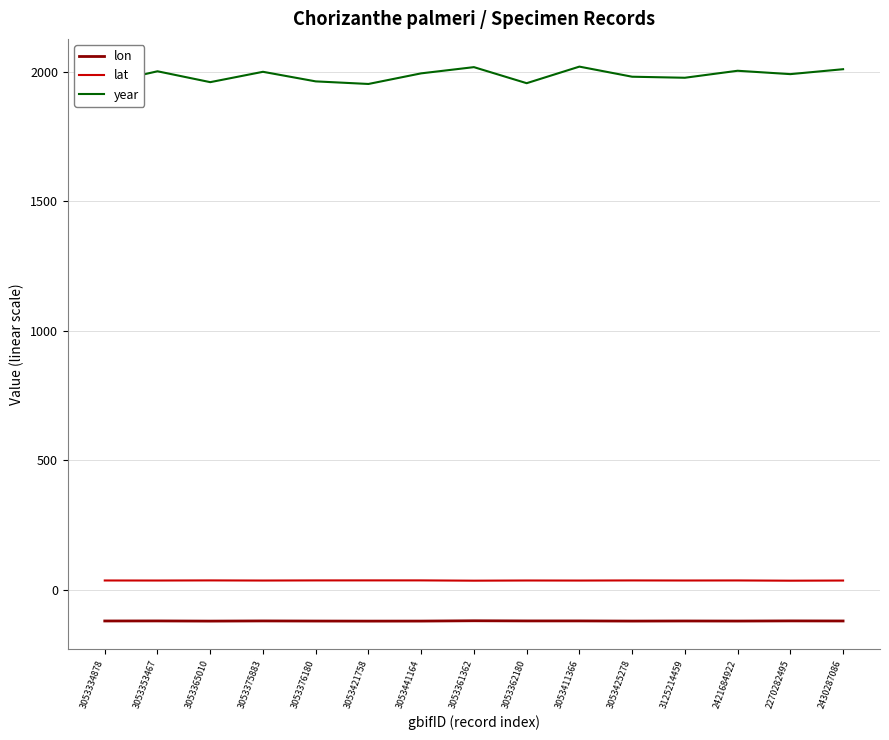

What is the label of the 9th point from the left?

3053362180